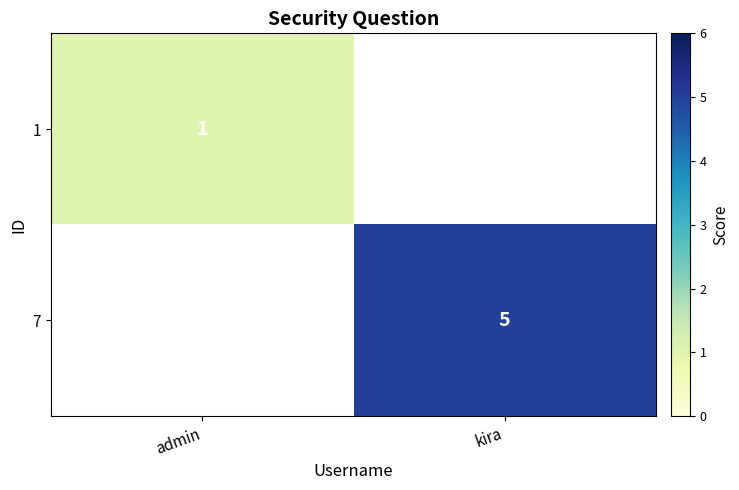

The 7 series shows 5 at kira. True or false?

True